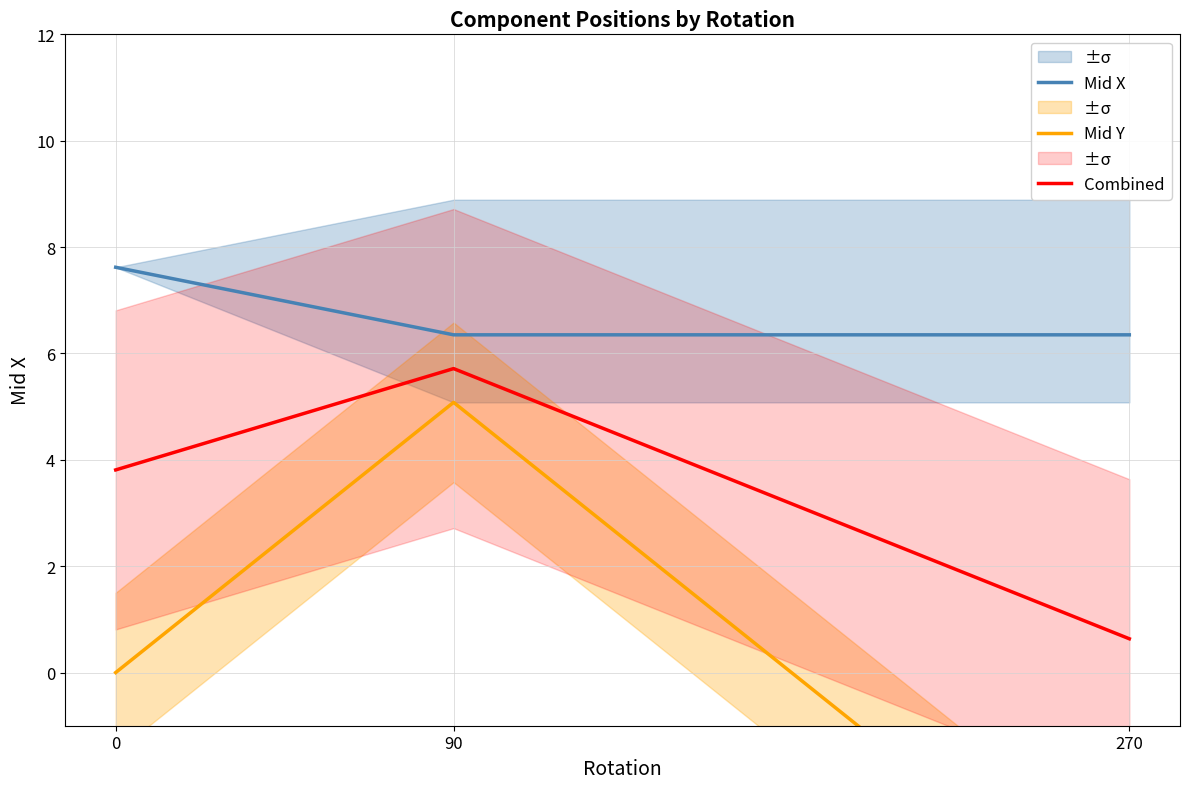

At which category is the sum across all series the highest?

90